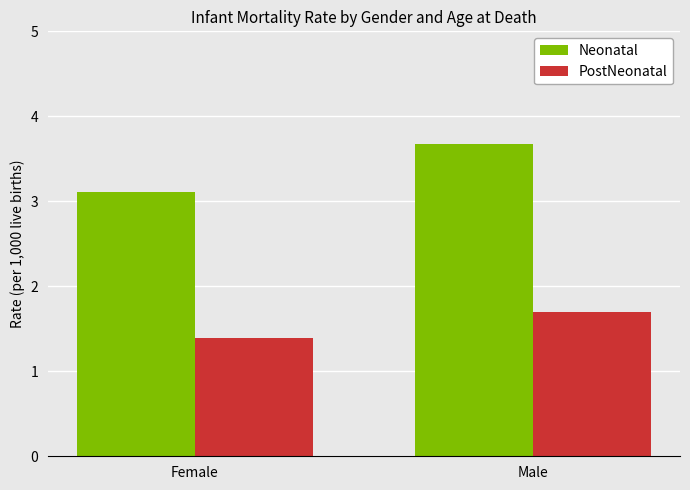

What is the sum of the PostNeonatal values at Female and Male?

3.1